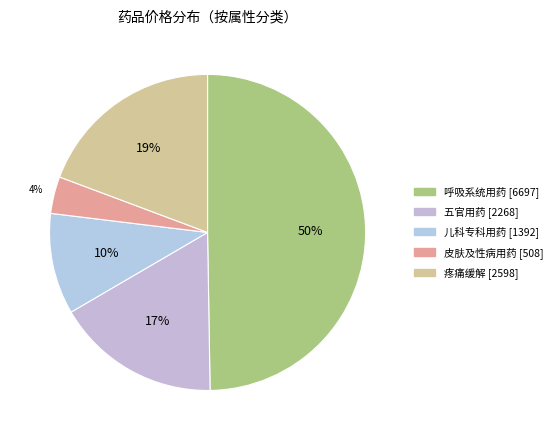

Rank the categories by value from highest to lowest.

呼吸系统用药, 疼痛缓解, 五官用药, 儿科专科用药, 皮肤及性病用药